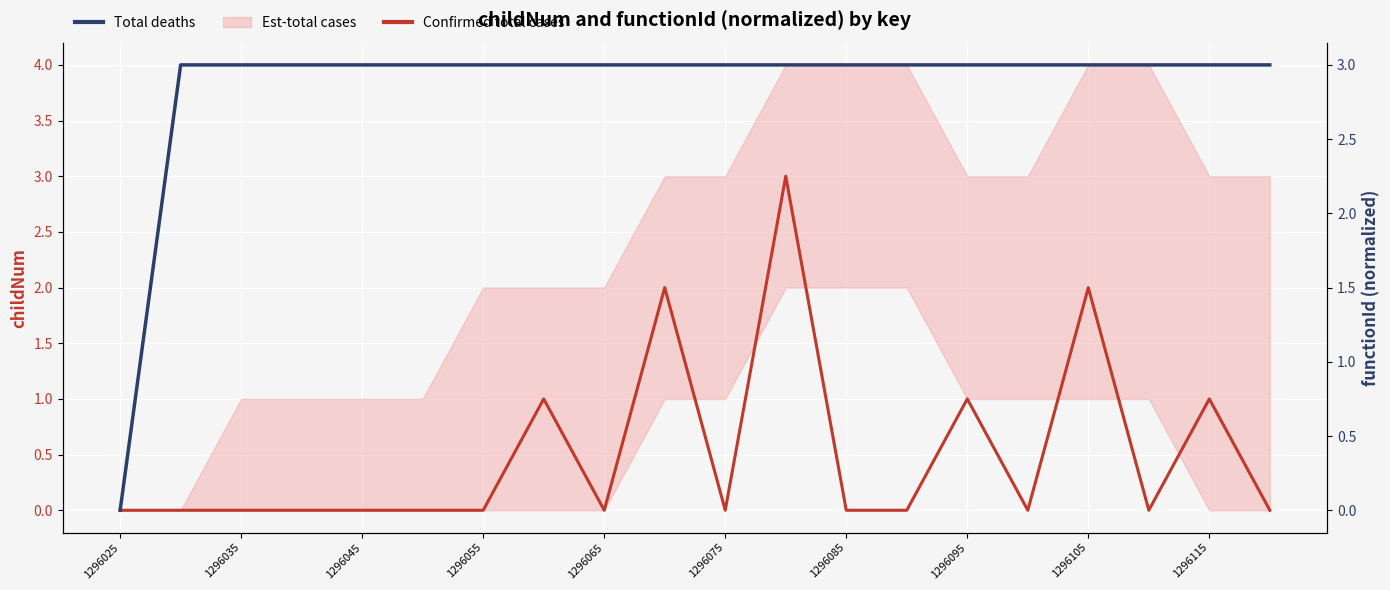

The value of Confirmed total cases at 1296055 is -2. True or false?

False